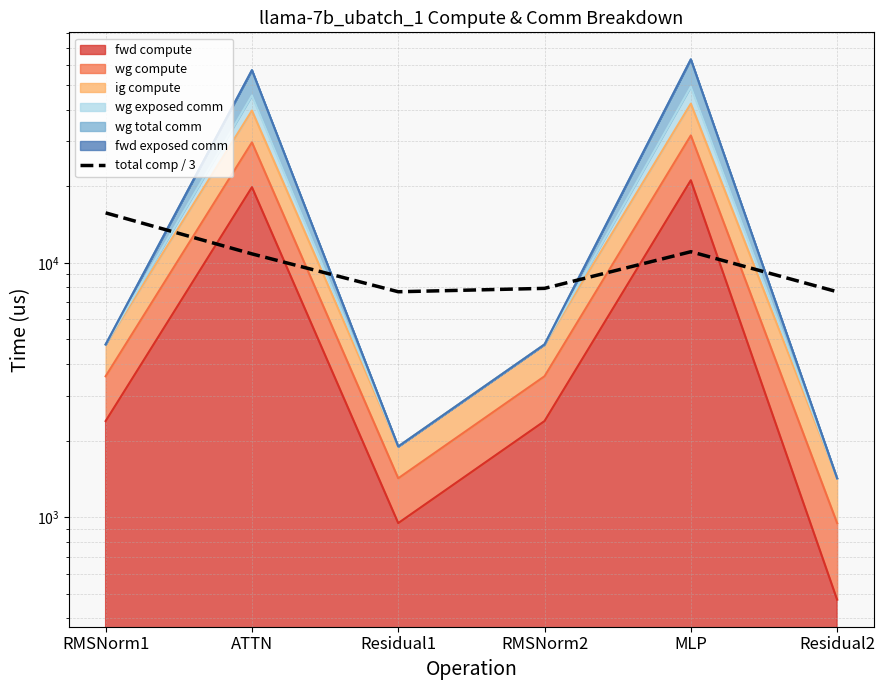

What is the difference between the values at MLP and Residual1?

3359.5